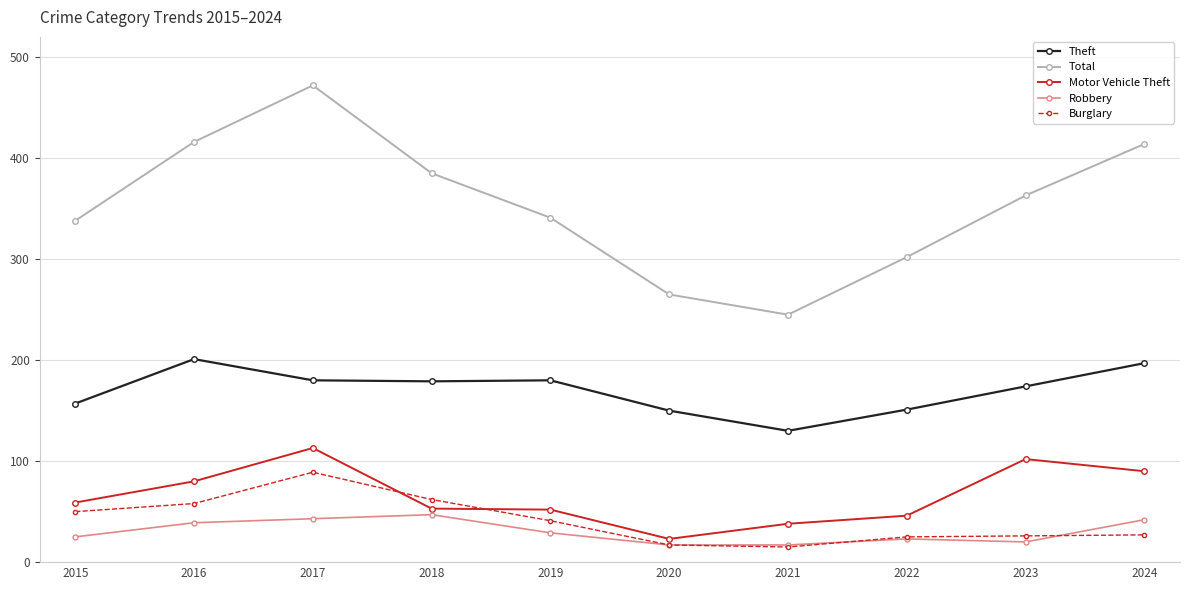

How many data points in Burglary are less than 41?

5